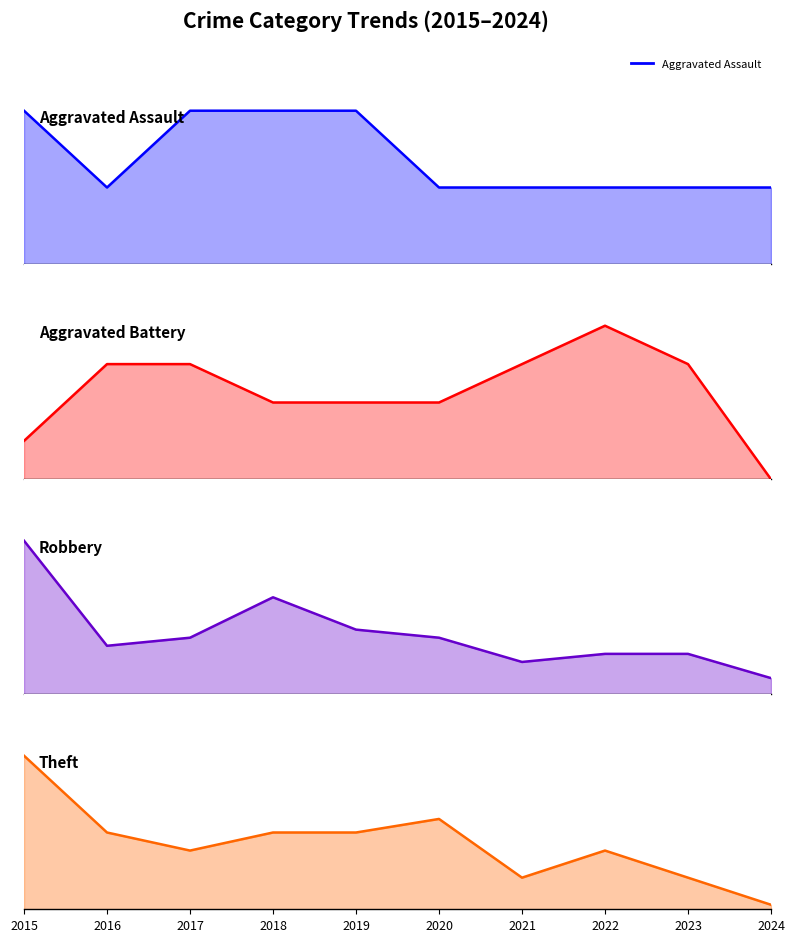

True or false: Robbery and Aggravated Battery intersect in this chart.

False